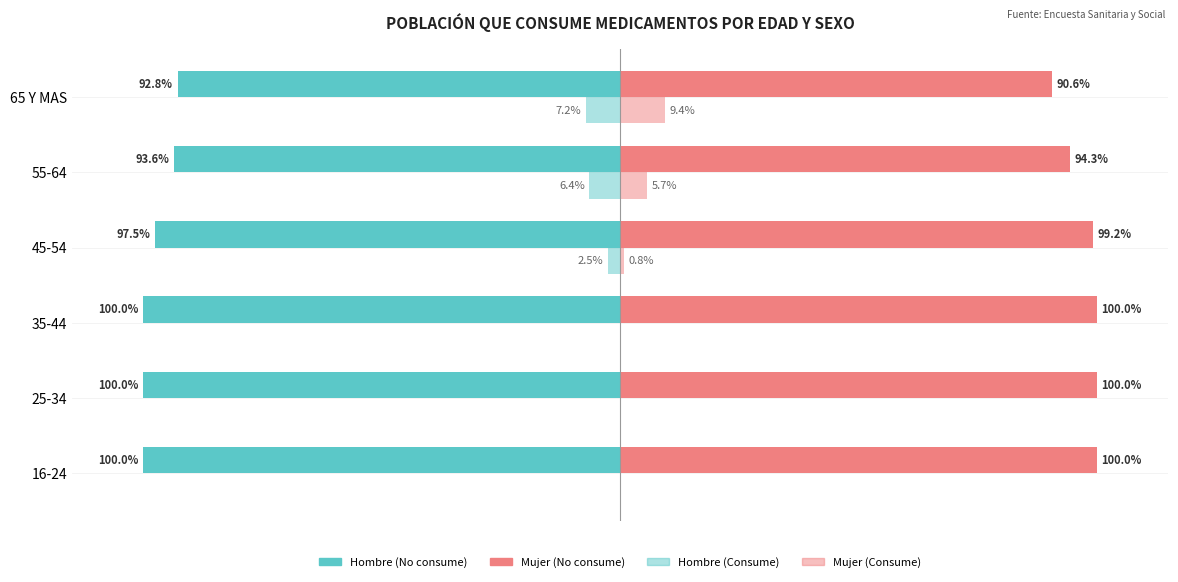

Reading left to right, extract all data points from this chart.

Hombre (No consume): -100.0	-100.0	-100.0	-97.5	-93.6	-92.8
Hombre (Consume): 0.0	0.0	0.0	-2.5	-6.4	-7.2
Mujer (No consume): 100.0	100.0	100.0	99.2	94.3	90.6
Mujer (Consume): 0.0	0.0	0.0	0.8	5.7	9.4